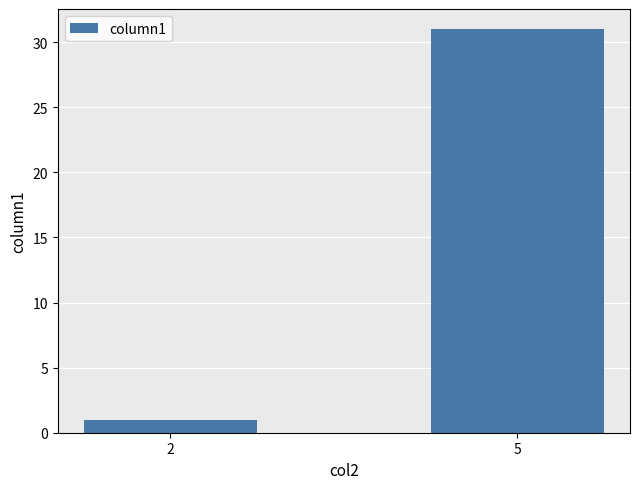

What is the maximum value shown in the chart?

31